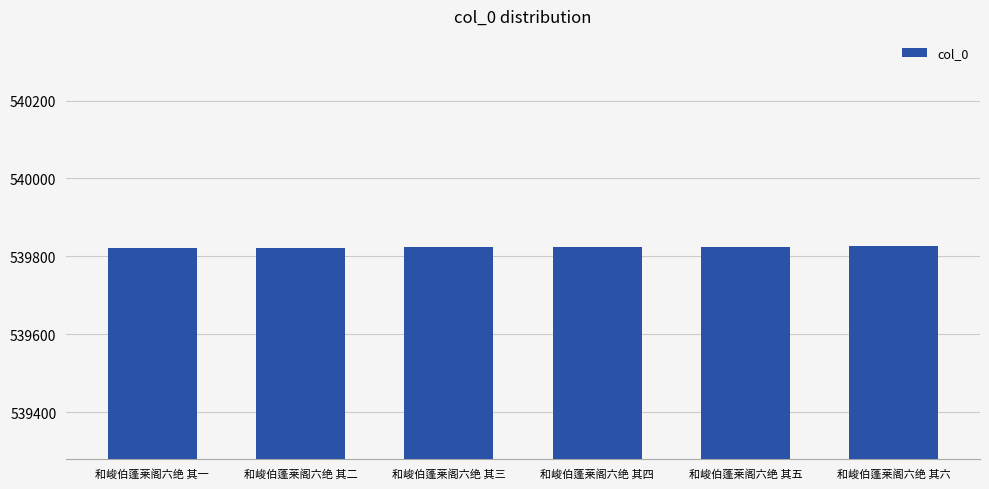

True or false: the data shows 539822 at 和峻伯蓬莱阁六绝 其二.

True